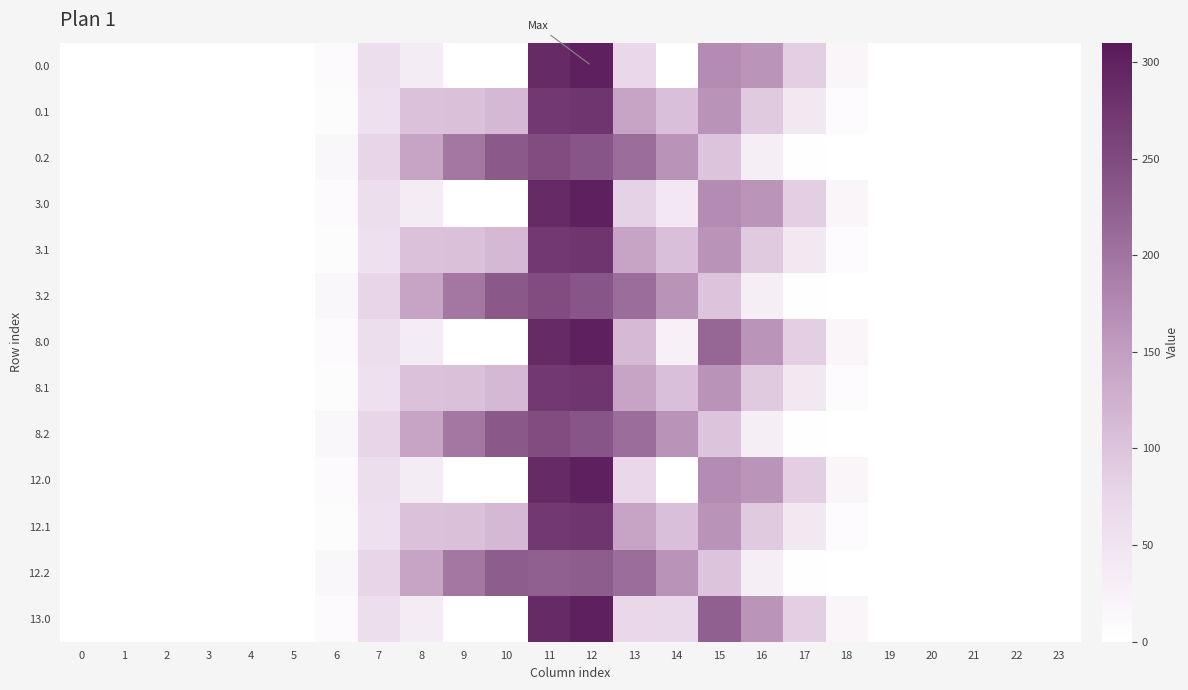

Reading left to right, extract all data points from this chart.

0.0: 0=0.0	1=0.0	2=0.0	3=0.0	4=0.0	5=0.0	6=9.6	7=60.7	8=35.0	9=0.0	10=0.0	11=289.8	12=302.5	13=70.2	14=0.3	15=172.8	16=161.7	17=86.0	18=18.7	19=1.1	20=0.0	21=0.0	22=0.0	23=0.0
0.1: 0=0.0	1=0.0	2=0.0	3=0.0	4=0.0	5=0.0	6=5.0	7=56.3	8=102.3	9=104.8	10=114.0	11=272.9	12=276.8	13=141.2	14=105.5	15=162.6	16=90.8	17=41.7	18=6.8	19=0.2	20=0.0	21=0.0	22=0.0	23=0.0
0.2: 0=0.0	1=0.0	2=0.0	3=0.0	4=0.0	5=0.0	6=14.8	7=74.2	8=141.3	9=196.8	10=231.8	11=247.4	12=237.8	13=208.7	14=163.1	15=99.5	16=31.4	17=1.7	18=0.1	19=0.0	20=0.0	21=0.0	22=0.0	23=0.0
3.0: 0=0.0	1=0.0	2=0.0	3=0.0	4=0.0	5=0.0	6=9.6	7=60.7	8=35.0	9=0.0	10=0.0	11=289.8	12=302.5	13=80.9	14=43.3	15=172.8	16=161.7	17=86.0	18=18.7	19=1.1	20=0.0	21=0.0	22=0.0	23=0.0
3.1: 0=0.0	1=0.0	2=0.0	3=0.0	4=0.0	5=0.0	6=5.0	7=56.3	8=102.3	9=104.8	10=114.0	11=272.9	12=276.8	13=141.2	14=105.5	15=162.6	16=90.8	17=41.7	18=6.8	19=0.2	20=0.0	21=0.0	22=0.0	23=0.0
3.2: 0=0.0	1=0.0	2=0.0	3=0.0	4=0.0	5=0.0	6=14.8	7=74.2	8=141.3	9=196.8	10=232.7	11=247.4	12=237.8	13=208.7	14=163.1	15=99.5	16=31.4	17=1.7	18=0.1	19=0.0	20=0.0	21=0.0	22=0.0	23=0.0
8.0: 0=0.0	1=0.0	2=0.0	3=0.0	4=0.0	5=0.0	6=9.6	7=60.7	8=35.0	9=0.0	10=0.0	11=289.8	12=302.5	13=113.2	14=24.6	15=215.8	16=161.7	17=86.0	18=18.7	19=1.1	20=0.0	21=0.0	22=0.0	23=0.0
8.1: 0=0.0	1=0.0	2=0.0	3=0.0	4=0.0	5=0.0	6=5.0	7=56.3	8=102.3	9=104.8	10=114.0	11=272.9	12=276.8	13=141.2	14=105.5	15=162.6	16=90.8	17=41.7	18=6.8	19=0.2	20=0.0	21=0.0	22=0.0	23=0.0
8.2: 0=0.0	1=0.0	2=0.0	3=0.0	4=0.0	5=0.0	6=14.8	7=74.2	8=141.3	9=196.8	10=232.7	11=247.4	12=237.8	13=208.7	14=163.1	15=99.5	16=31.4	17=1.7	18=0.1	19=0.0	20=0.0	21=0.0	22=0.0	23=0.0
12.0: 0=0.0	1=0.0	2=0.0	3=0.0	4=0.0	5=0.0	6=9.6	7=60.7	8=35.0	9=0.0	10=0.0	11=289.8	12=302.5	13=70.2	14=0.3	15=172.8	16=161.7	17=86.0	18=18.7	19=1.1	20=0.0	21=0.0	22=0.0	23=0.0
12.1: 0=0.0	1=0.0	2=0.0	3=0.0	4=0.0	5=0.0	6=5.0	7=56.3	8=102.3	9=104.8	10=114.0	11=272.9	12=276.8	13=141.2	14=105.5	15=162.6	16=90.8	17=41.7	18=6.8	19=0.2	20=0.0	21=0.0	22=0.0	23=0.0
12.2: 0=0.0	1=0.0	2=0.0	3=0.0	4=0.0	5=0.0	6=14.8	7=74.2	8=141.3	9=196.8	10=228.0	11=225.2	12=228.1	13=208.7	14=163.1	15=99.5	16=31.4	17=1.7	18=0.1	19=0.0	20=0.0	21=0.0	22=0.0	23=0.0
13.0: 0=0.0	1=0.0	2=0.0	3=0.0	4=0.0	5=0.0	6=9.6	7=60.7	8=35.0	9=0.0	10=0.0	11=289.8	12=302.5	13=70.2	14=72.1	15=224.7	16=161.7	17=86.0	18=18.7	19=1.1	20=0.0	21=0.0	22=0.0	23=0.0